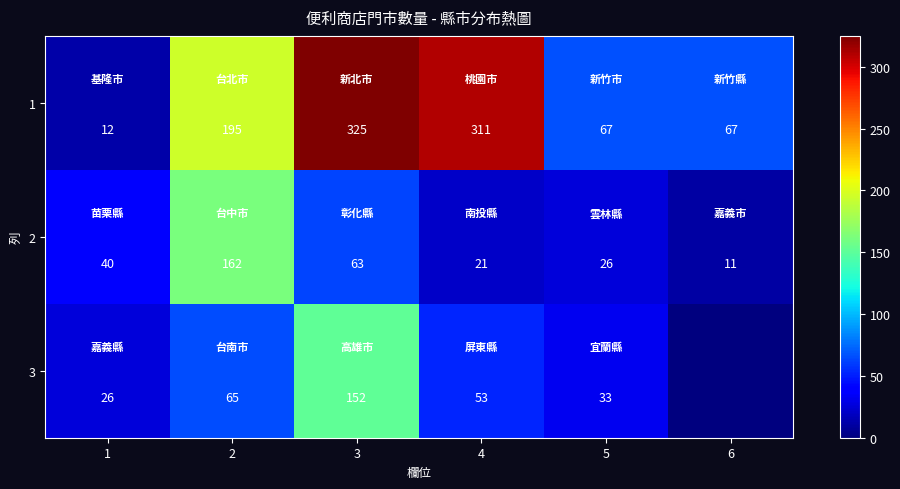

What is the average value of the 1 series?

163